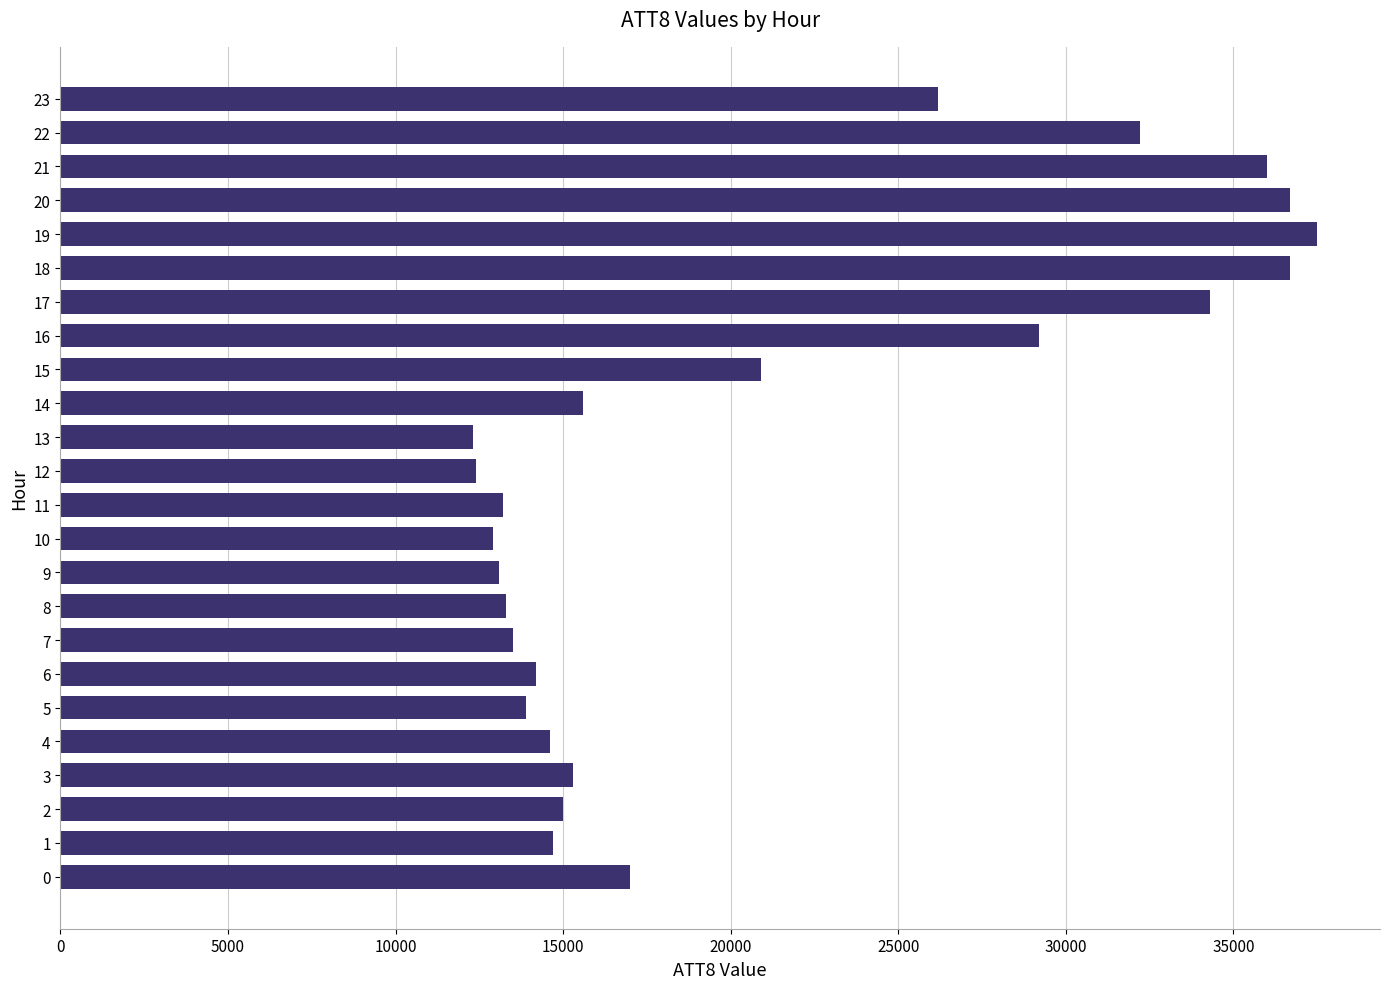

What is the minimum value shown in the chart?

12300